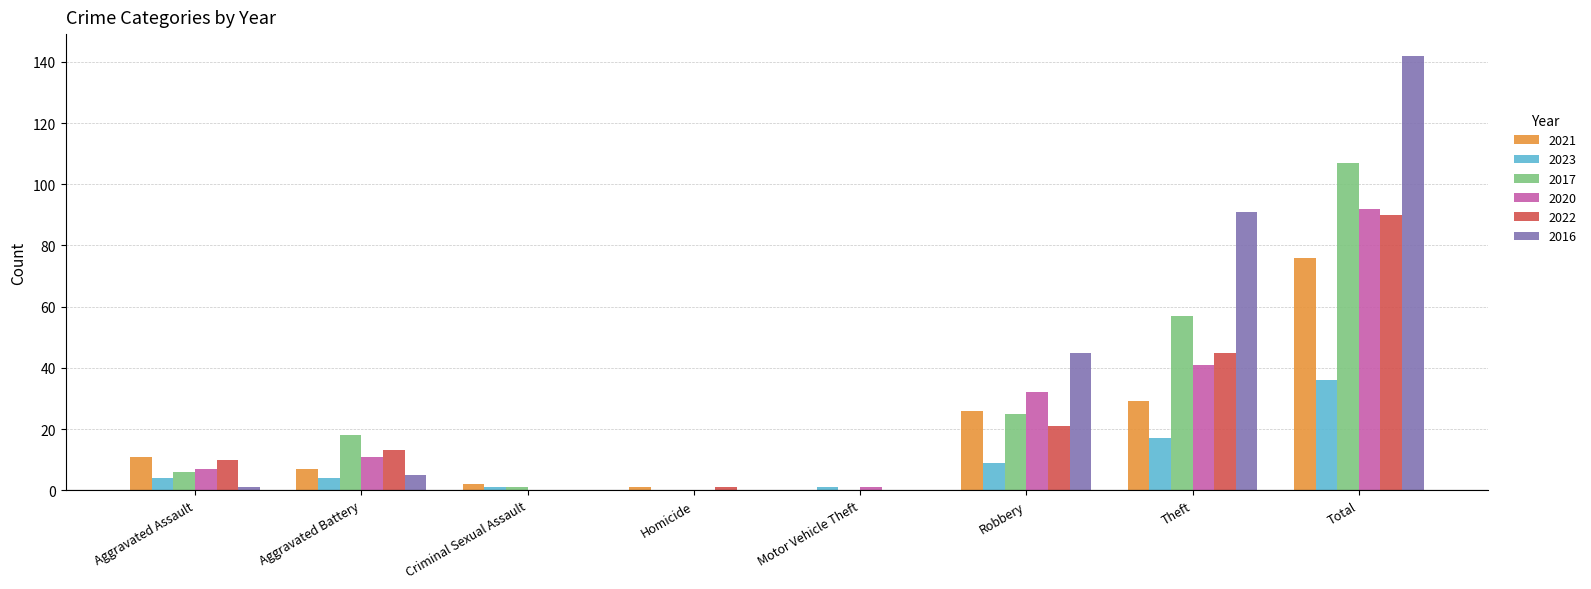

At which category is the sum across all series the highest?

Total